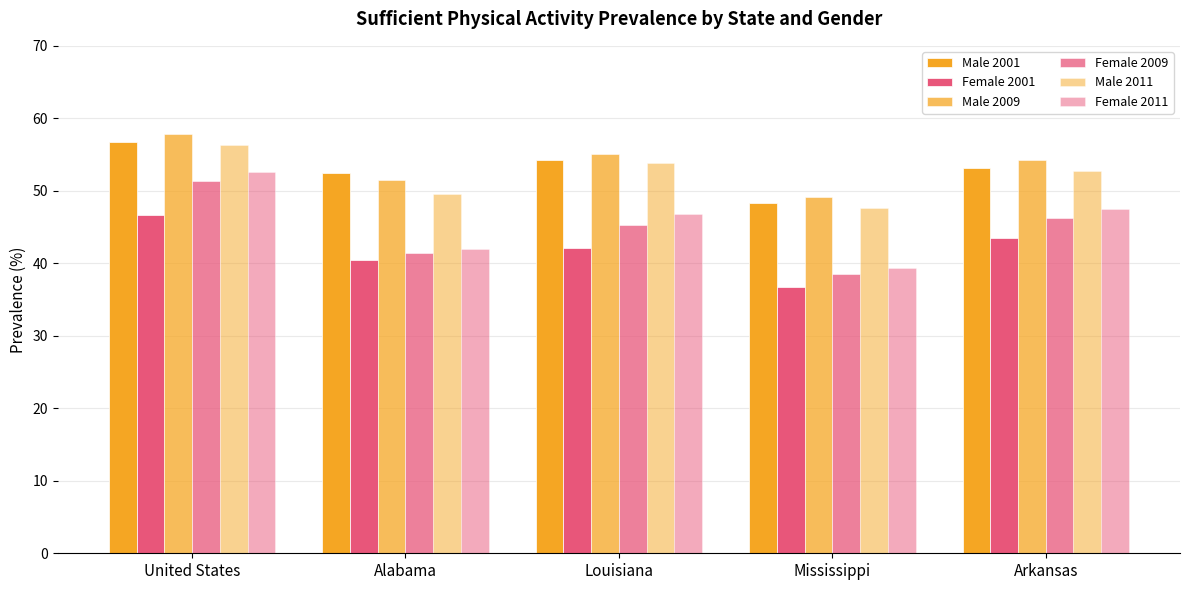

Are the bars horizontal?

No